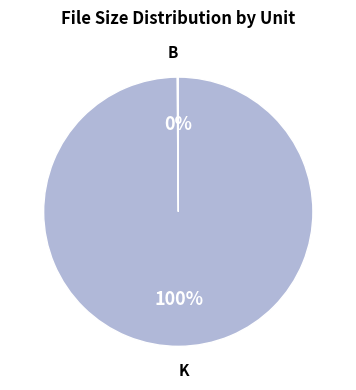

To the nearest percent, what percentage of the pie is K?

100%